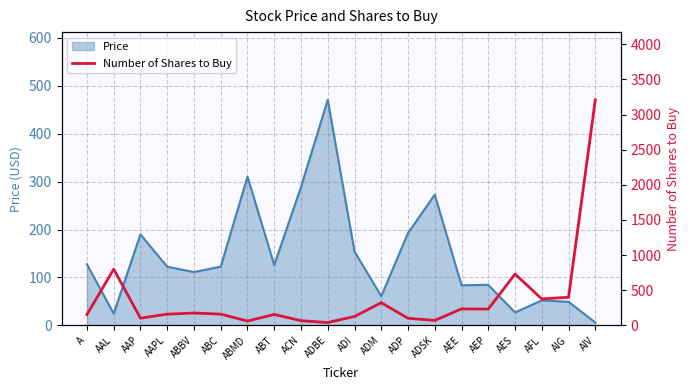

Read the Price value at ACN.

288.7